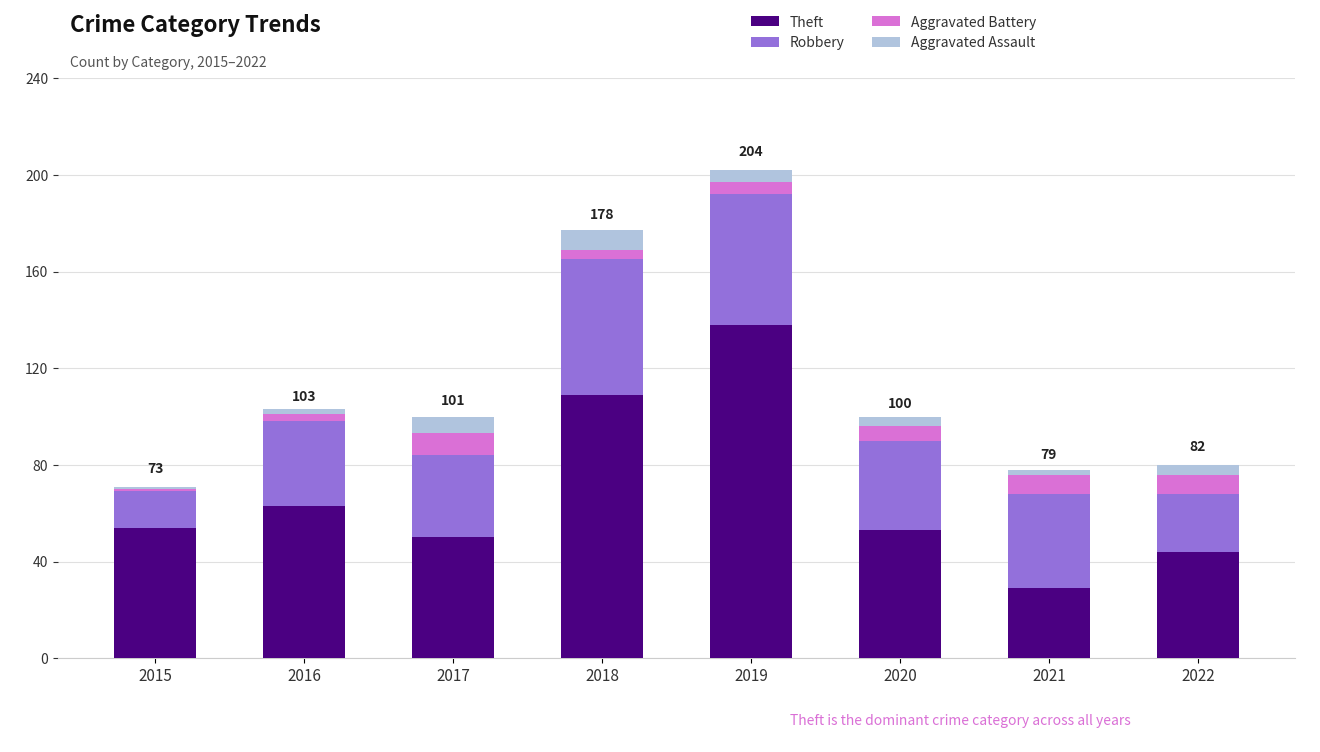

Which category has the highest value in the Theft series?

2019